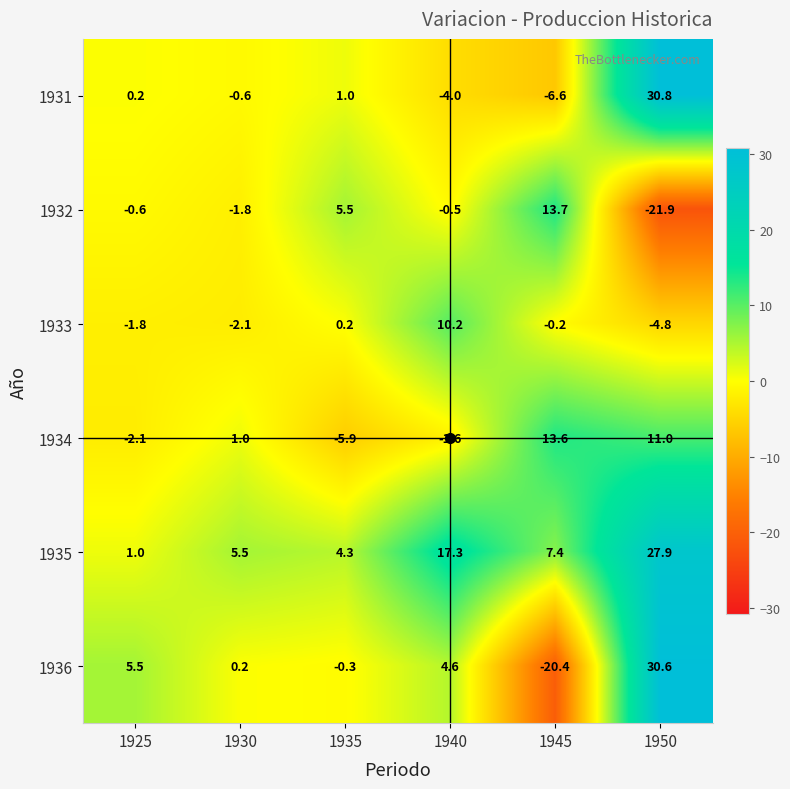

Where is 1932 nearest to the value -4?

1930